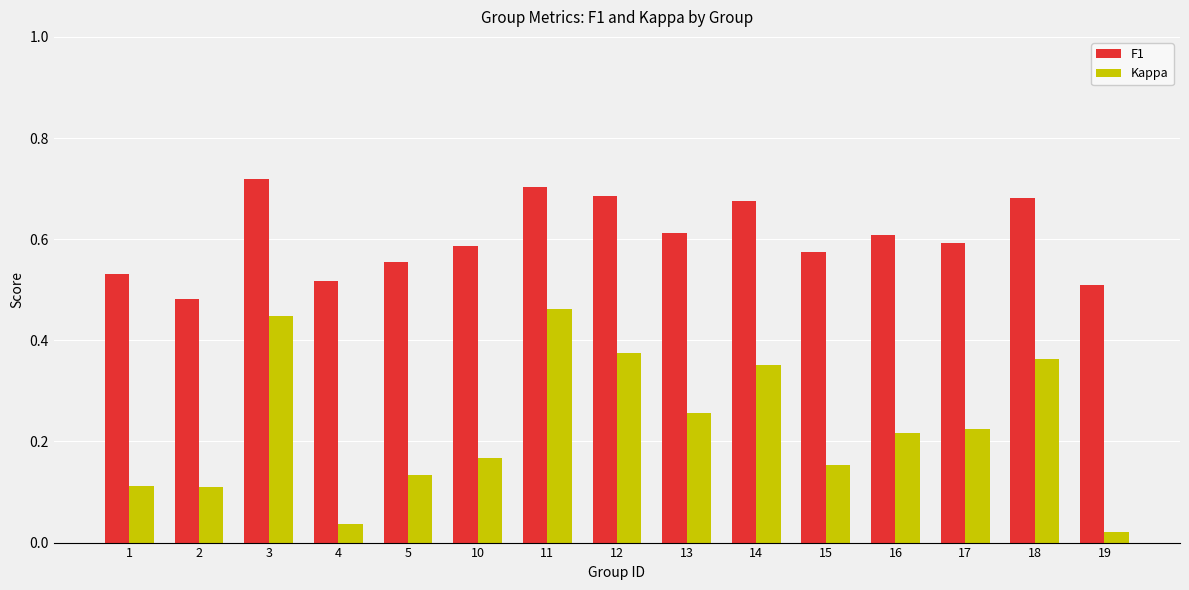

What is the sum of all Kappa values?

3.4